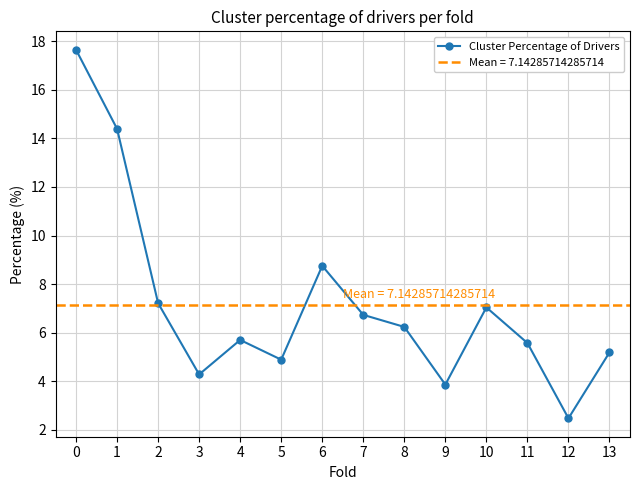

Rank the categories by value from lowest to highest.

12, 9, 3, 5, 13, 11, 4, 8, 7, 10, 2, 6, 1, 0